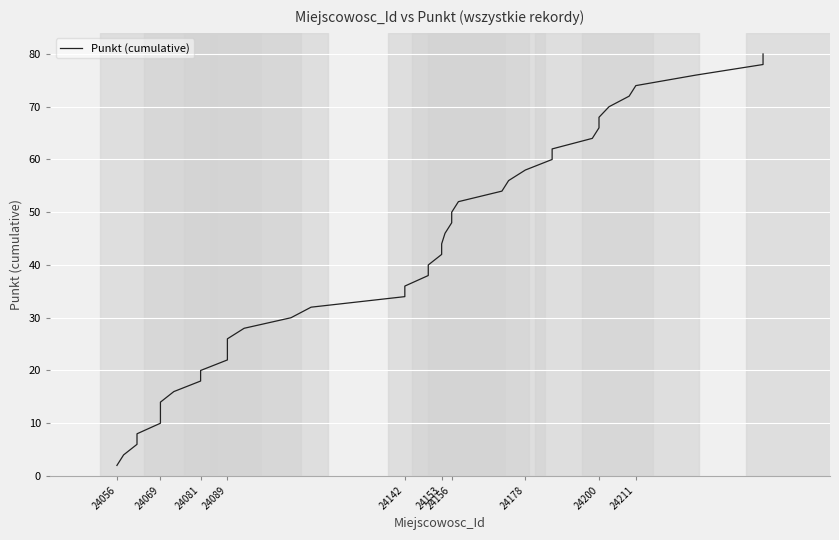

What is the difference between the maximum and minimum values?

78